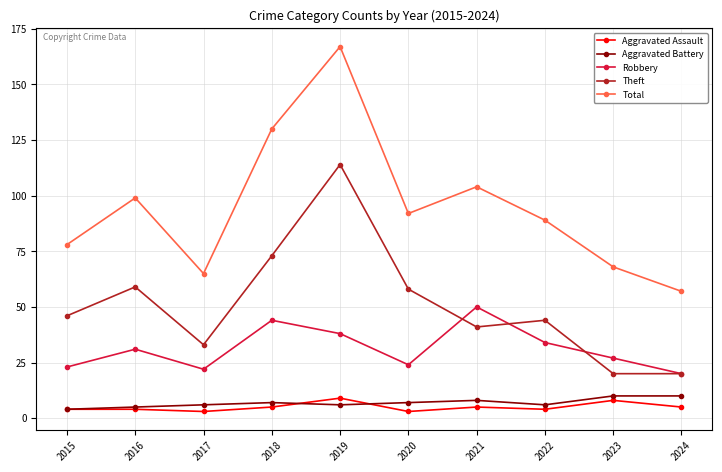

What is the maximum value shown in the chart?

167